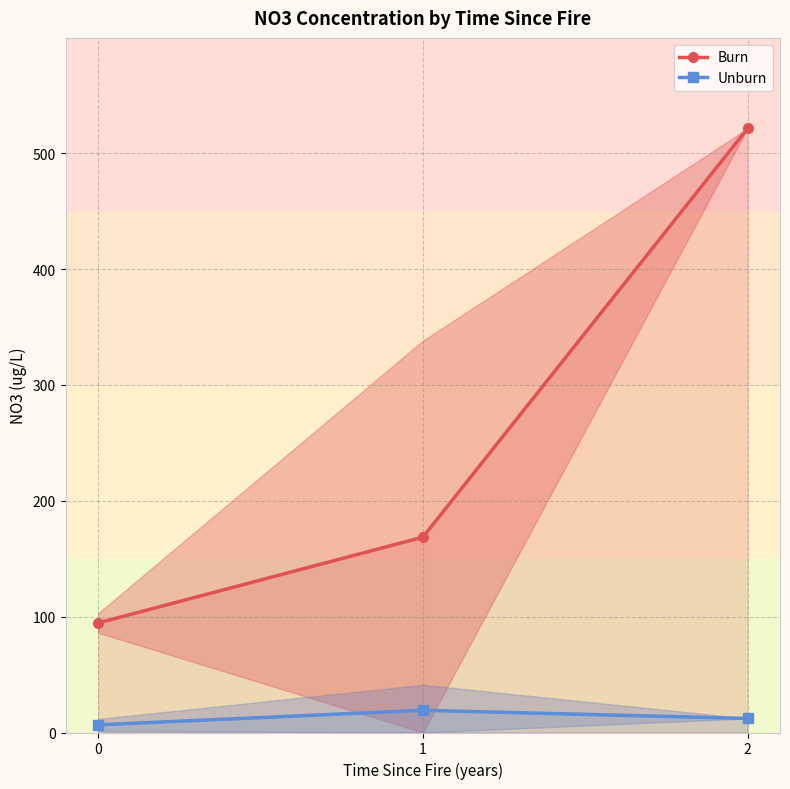

What are all the series names shown in the legend?

Burn, Unburn